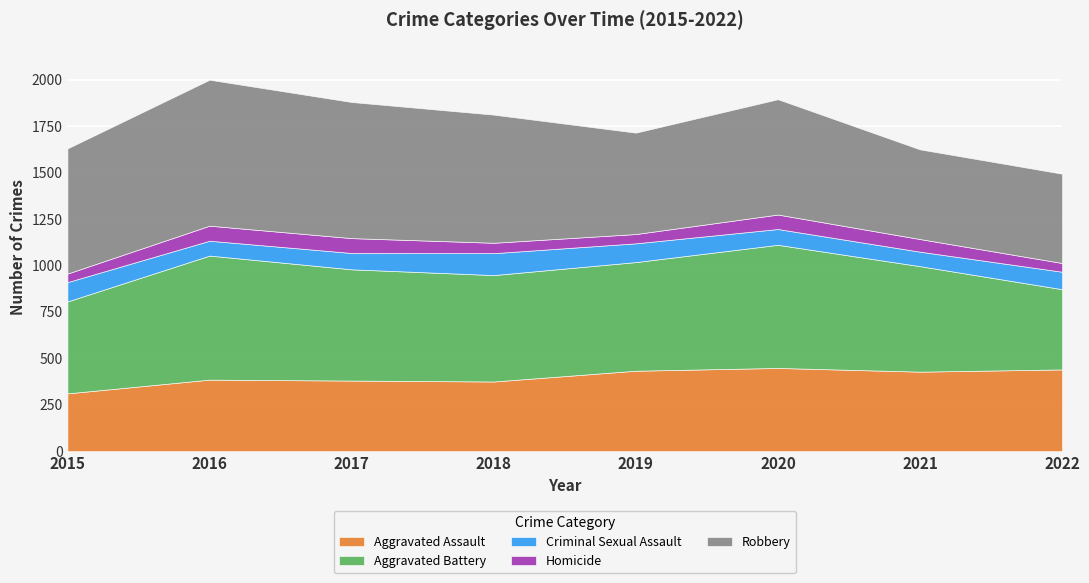

What is the total value across all series at 2018?

1812